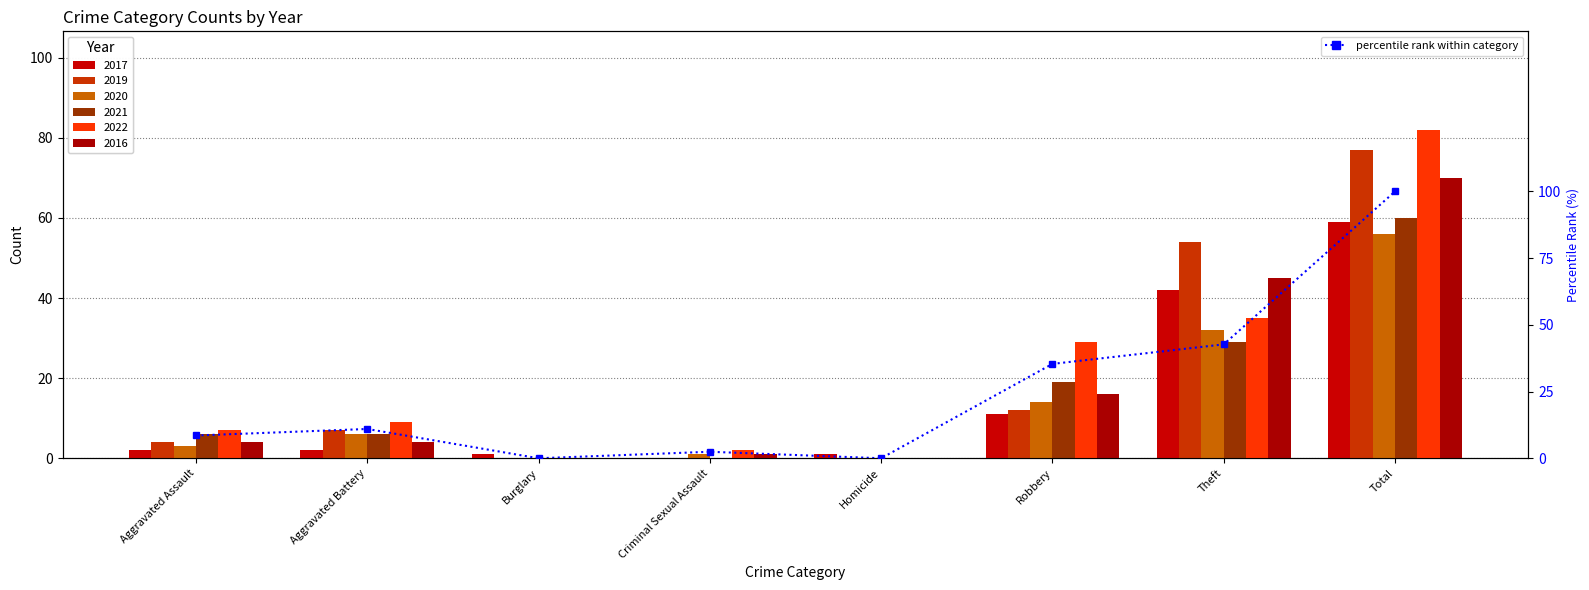

Read the value at Theft.

42.7